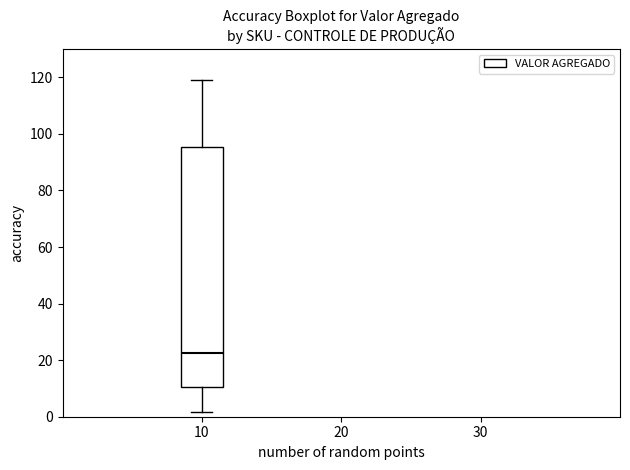

Transcribe this box plot: give where the median line is, the range the box spans, and where the two whiskers end, as read against the y-axis. The values are not printed on the chart, so give them approximately, as read against the axis.

median 22, box 10 to 96, whiskers 2 to 120